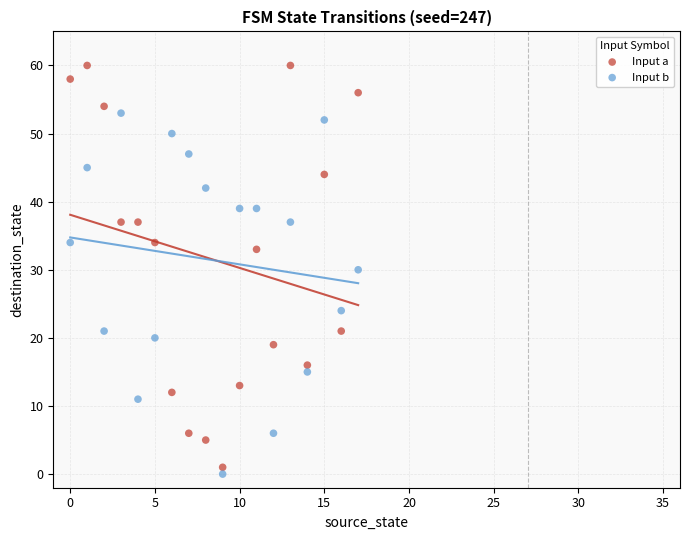

Which series has the widest spread of Y values?

Input a